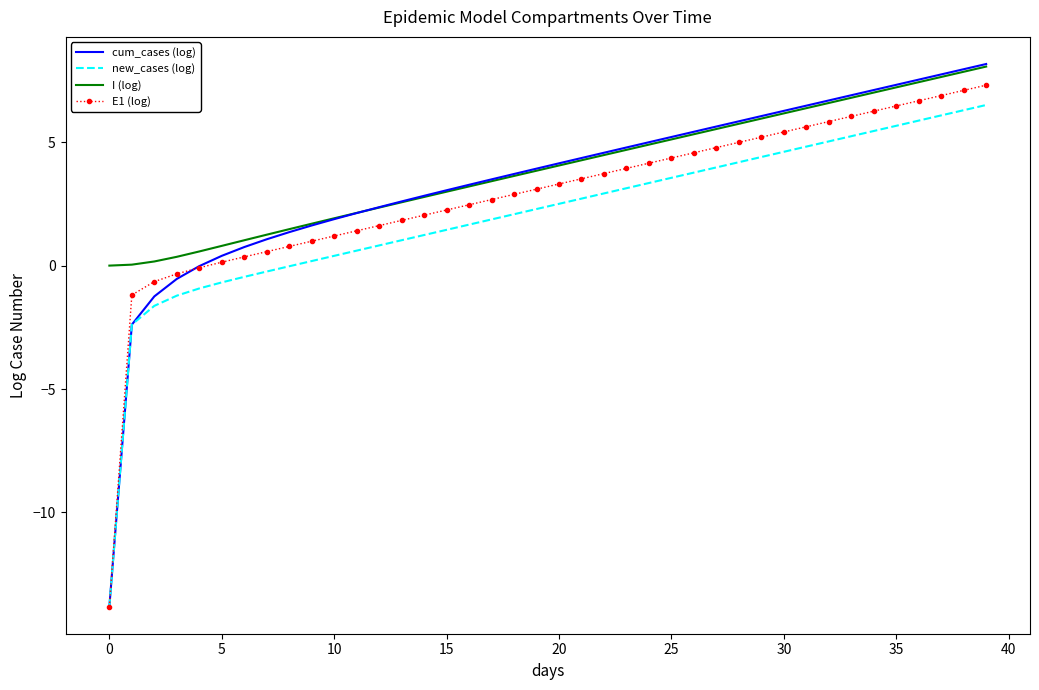

What is the minimum value for cum_cases (log)?

-13.8